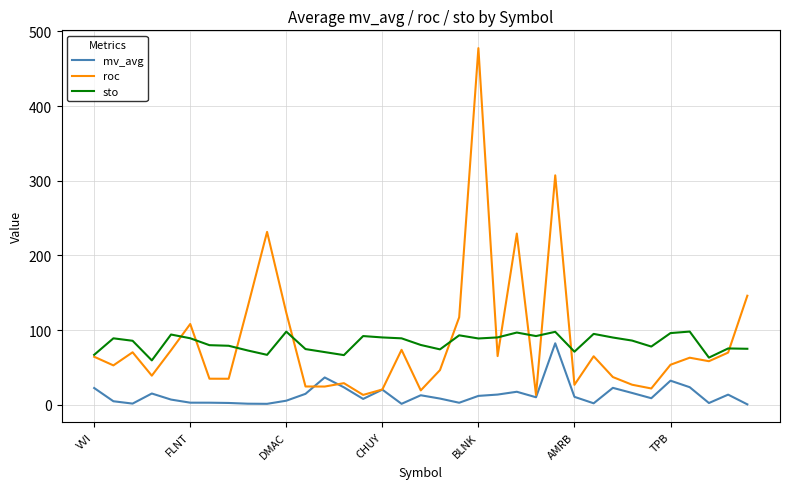

How many lines are shown in the chart?

3